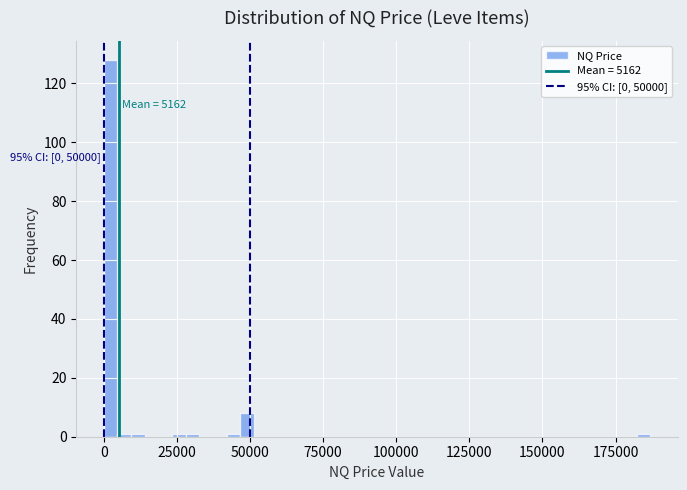

Around what value on the x-axis is the tallest bar? Give the approximate position of its centre, as read against the axis.

0